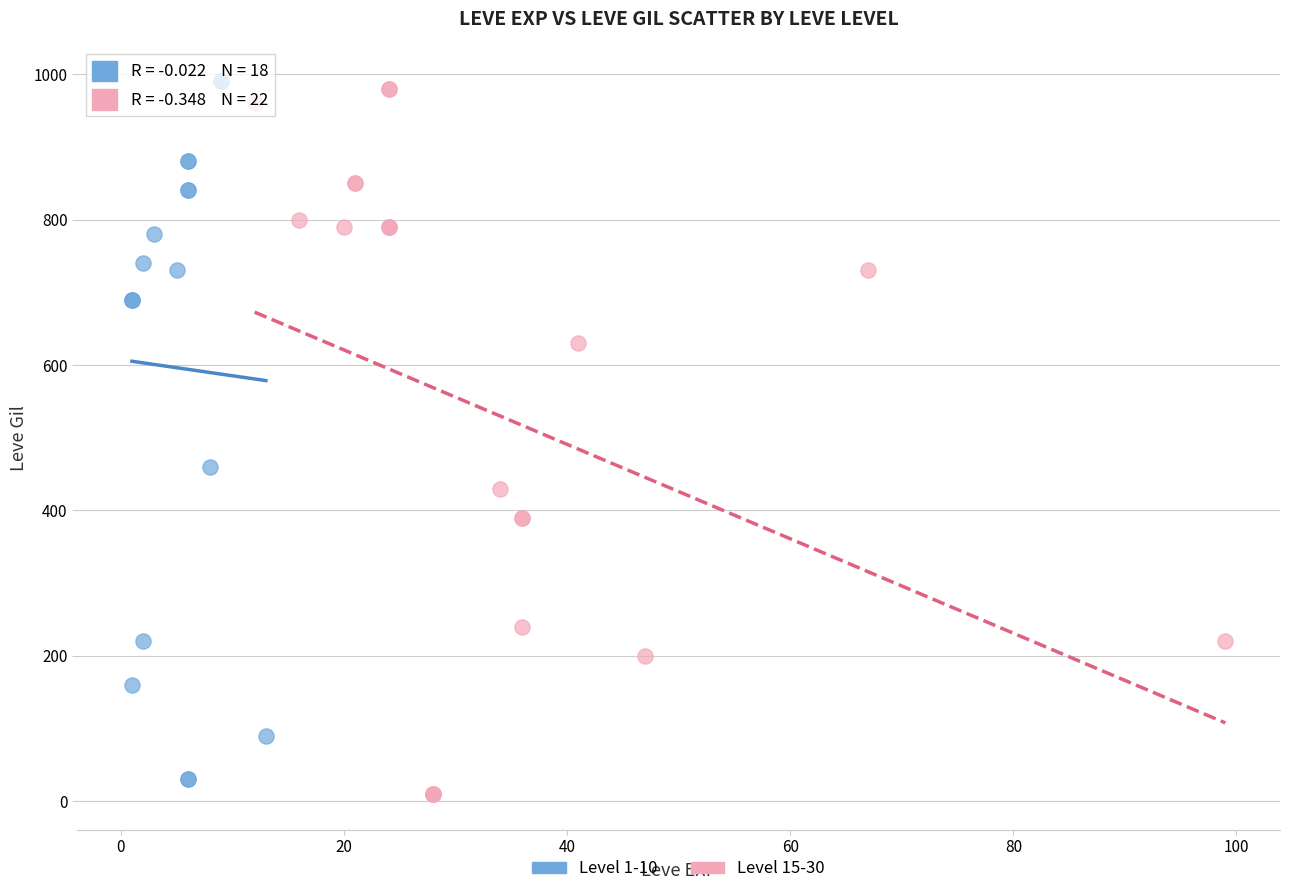

Which series has the largest Y range (max minus min)?

Level 15-30